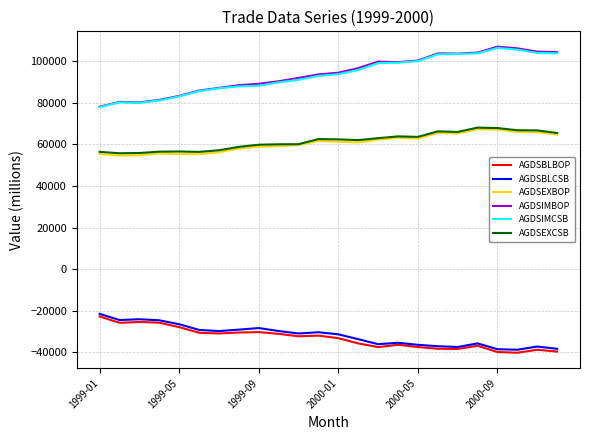

What is the greatest value displayed?

106997